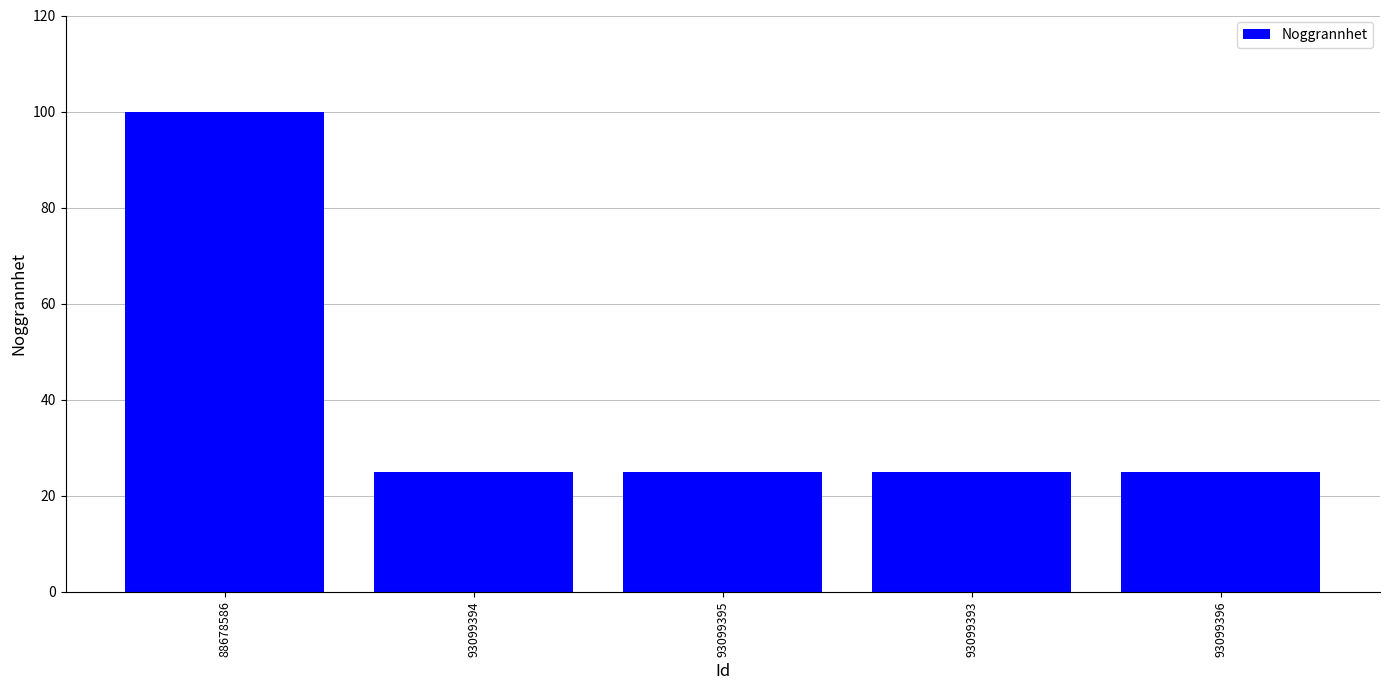

What is the ratio of the value at 93099396 to the value at 93099395?

1.0